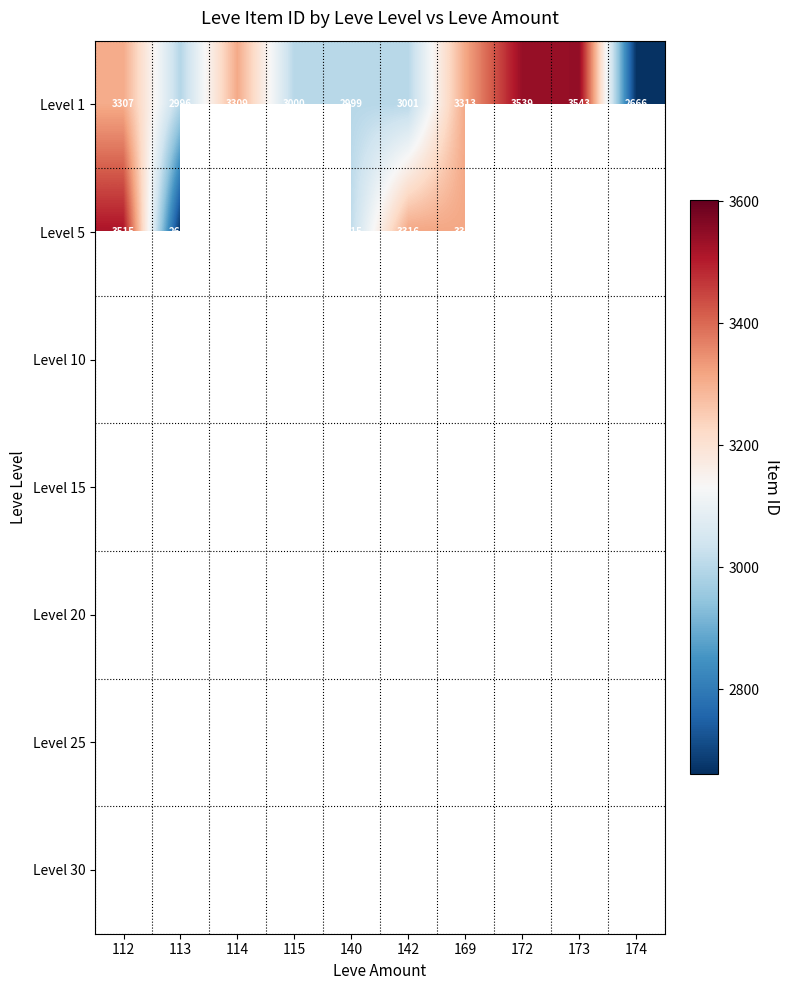

What is the difference between the highest and lowest values at 112?

208.0